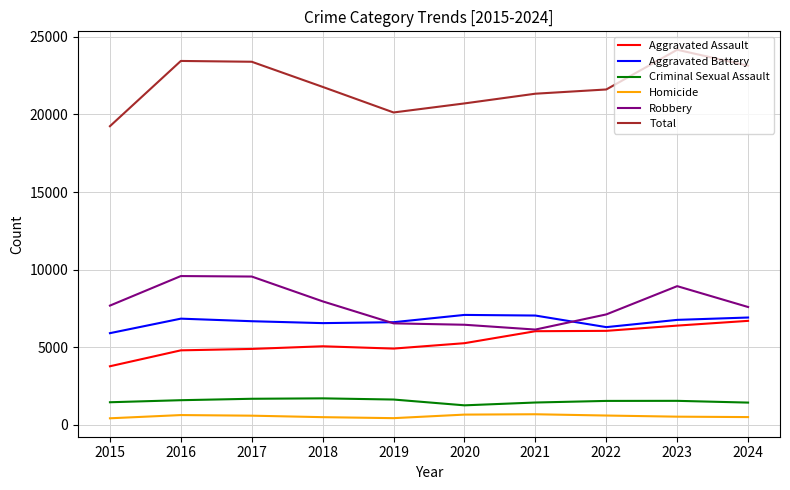

Which series has the widest spread of values?

Total